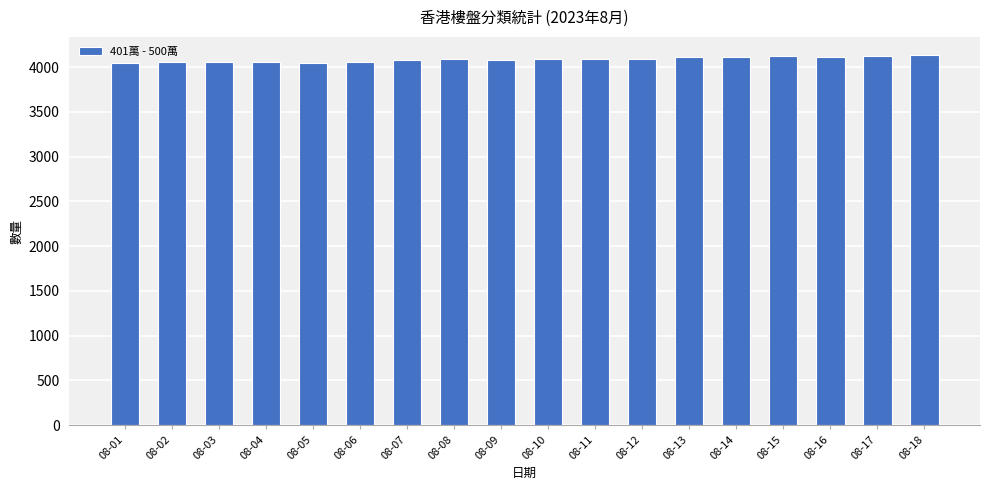

True or false: the data shows 952 at 08-05.

False